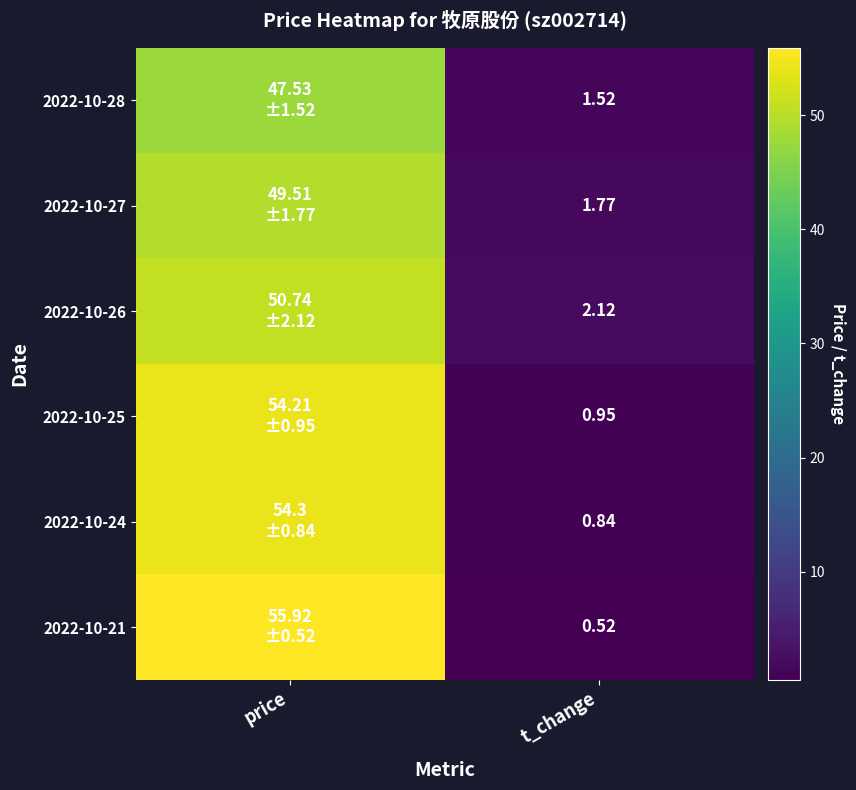

At how many categories does at least one series exceed 32?

1